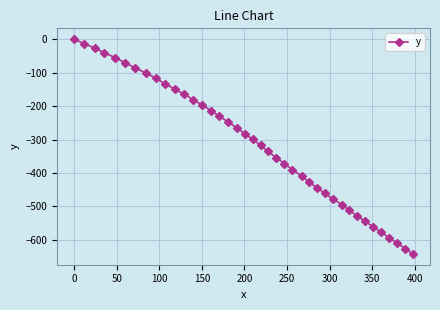

Reading left to right, transcribe all the data shown in this chart.

0.0	-13.3	-26.7	-40.9	-55.4	-70.4	-85.6	-101.0	-116.7	-132.7	-148.9	-165.0	-181.4	-197.8	-214.3	-231.0	-247.8	-264.9	-282.0	-299.6	-317.4	-335.5	-353.8	-372.0	-390.2	-408.4	-426.4	-443.8	-461.0	-478.0	-494.5	-511.1	-527.6	-544.0	-560.4	-576.7	-593.1	-609.3	-625.6	-641.8